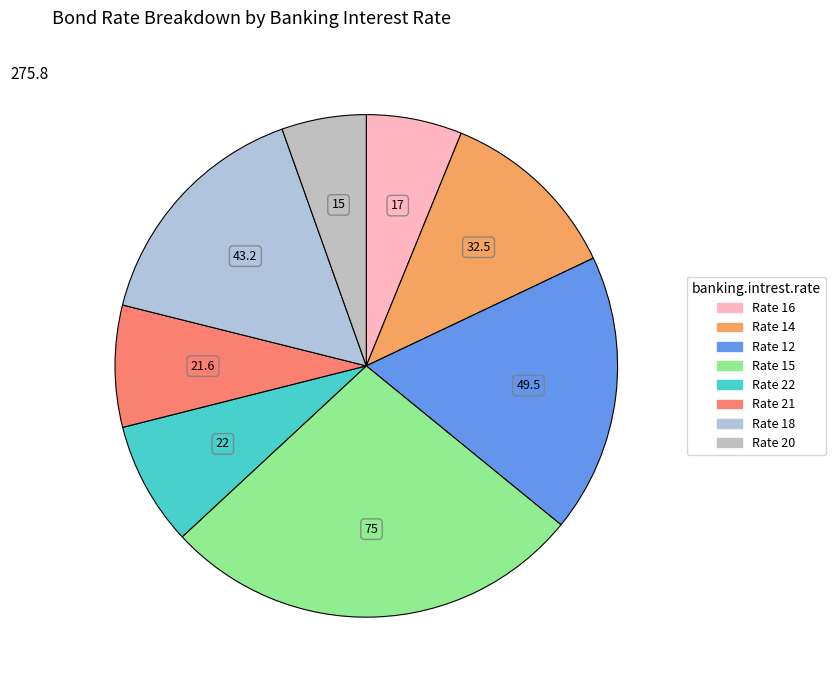

How many slices are in this pie chart?

8